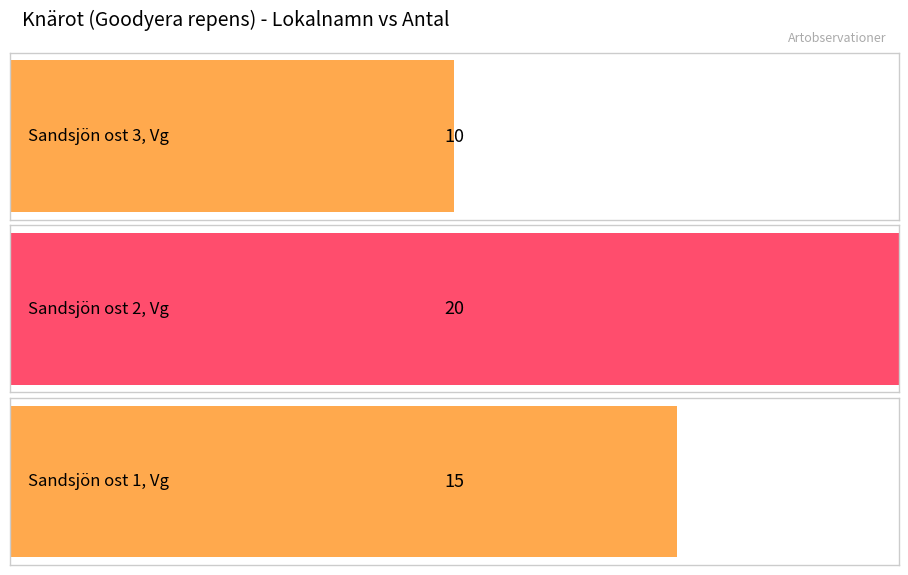

What is the sum of all values?

45